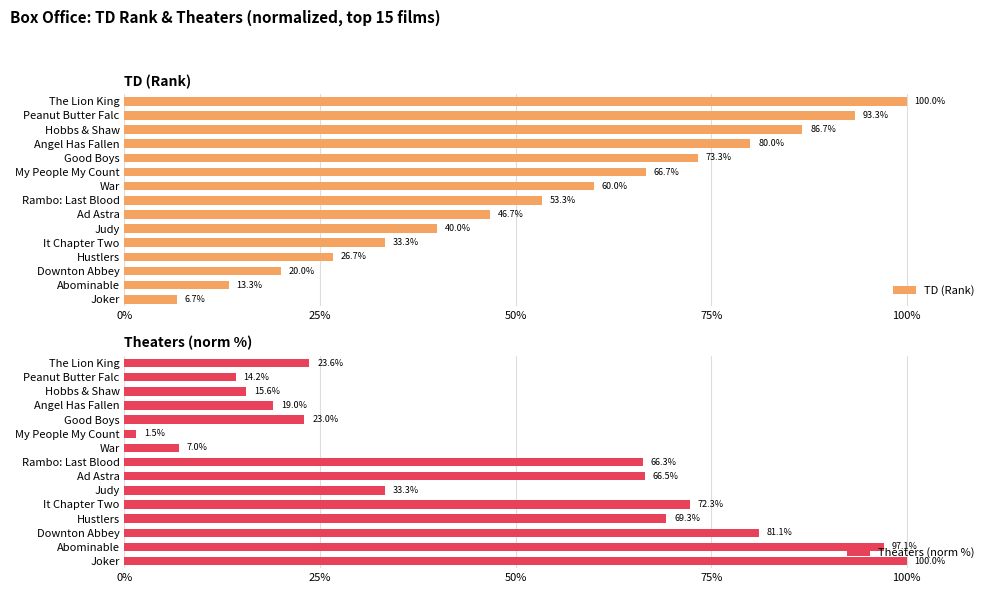

List the series in order of their overall mean, lowest first.

Theaters (norm %), TD (Rank)